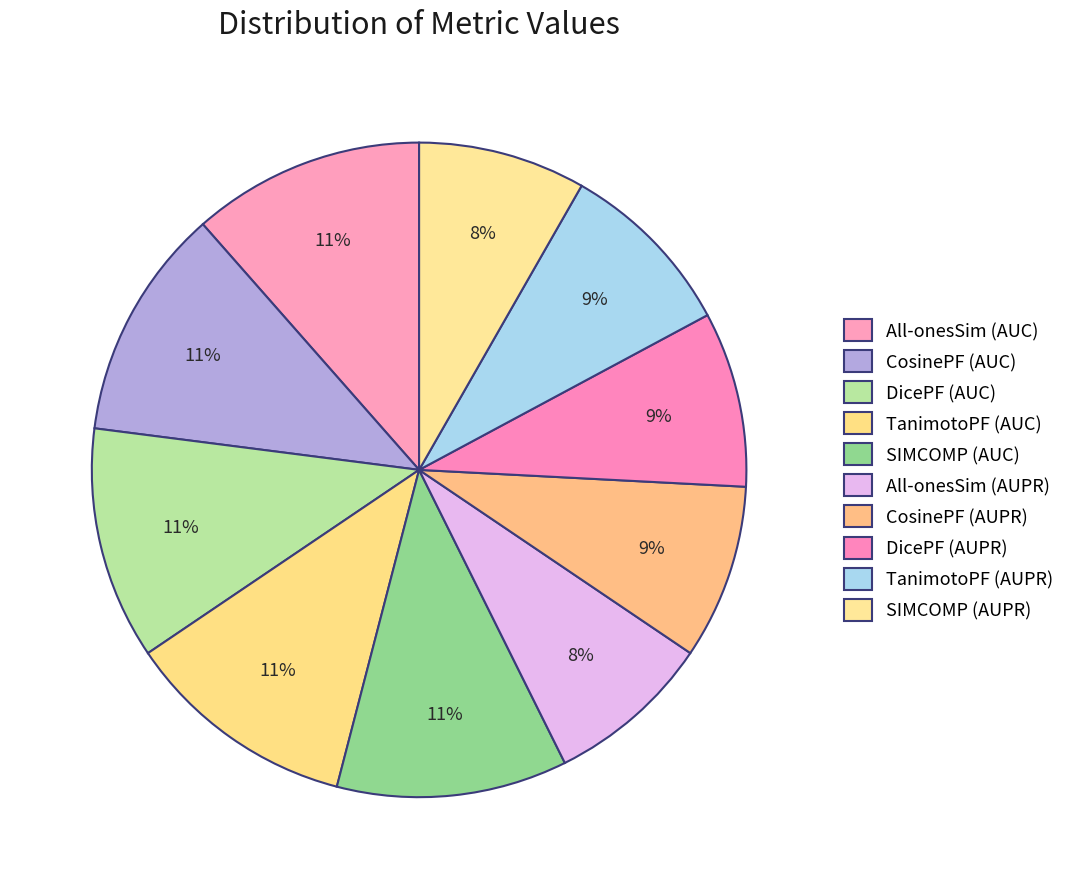

What is the largest slice in the pie chart?

TanimotoPF (AUC)